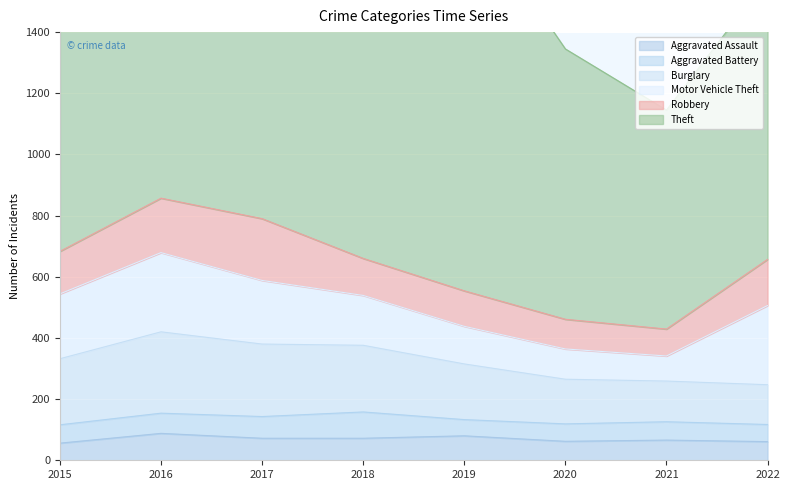

What is the value of the Motor Vehicle Theft point at the 3rd from the left?

208